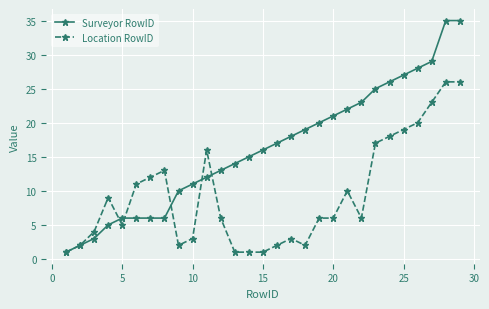

List the series in order of their overall mean, lowest first.

Location RowID, Surveyor RowID